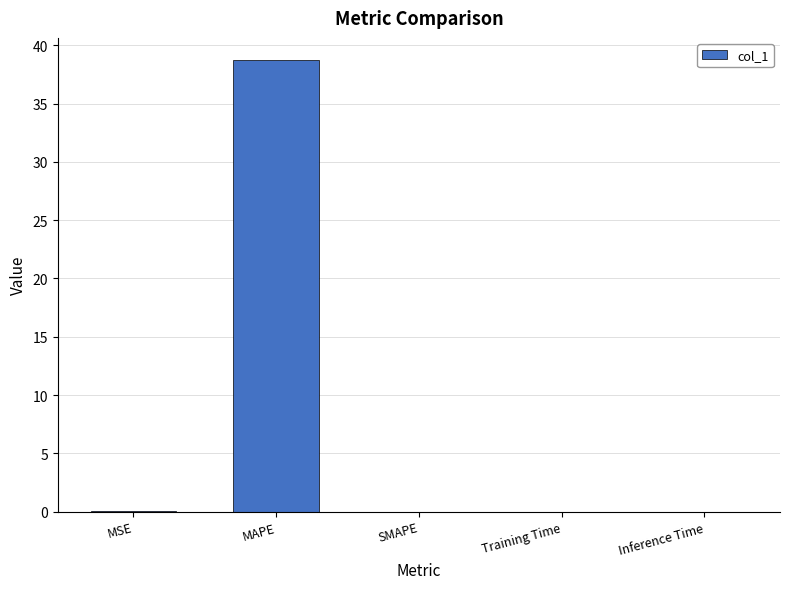

What is the sum of all values?

38.7